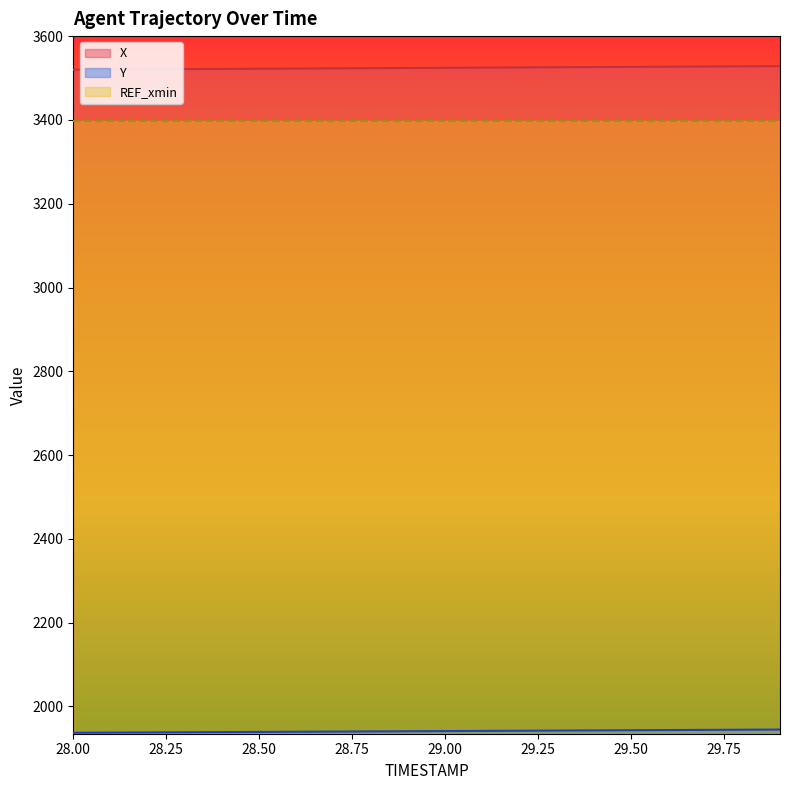

What is the smallest value displayed?

1937.3